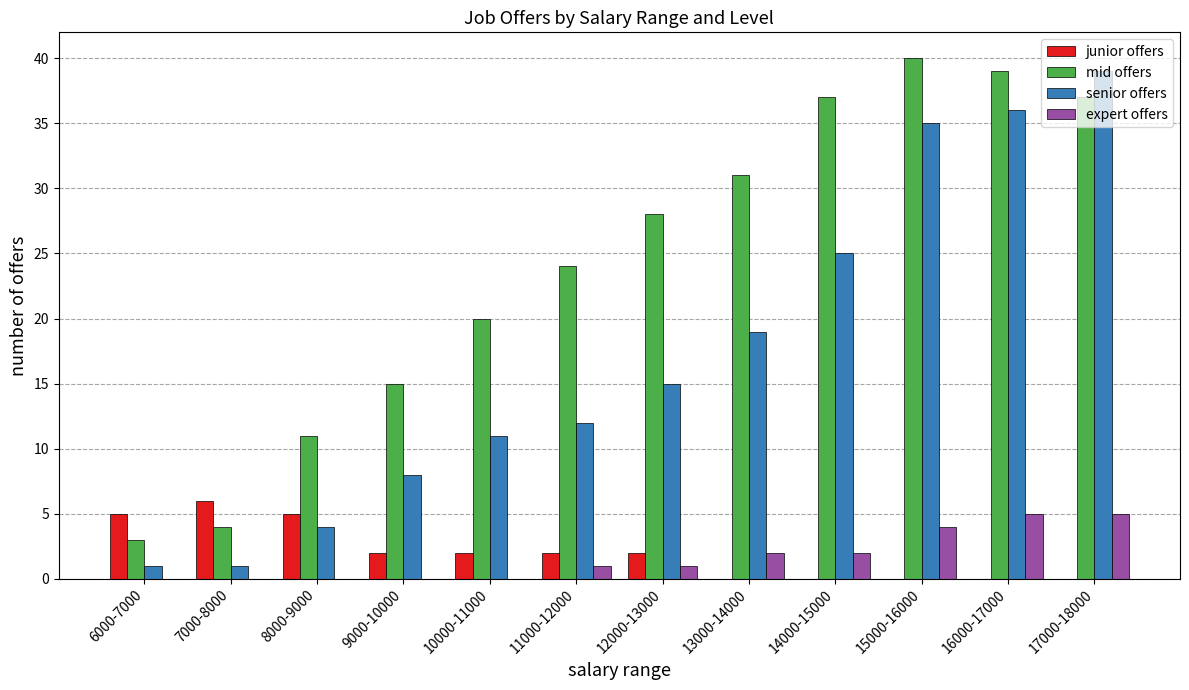

The mid offers series shows 17 at 8000-9000. True or false?

False